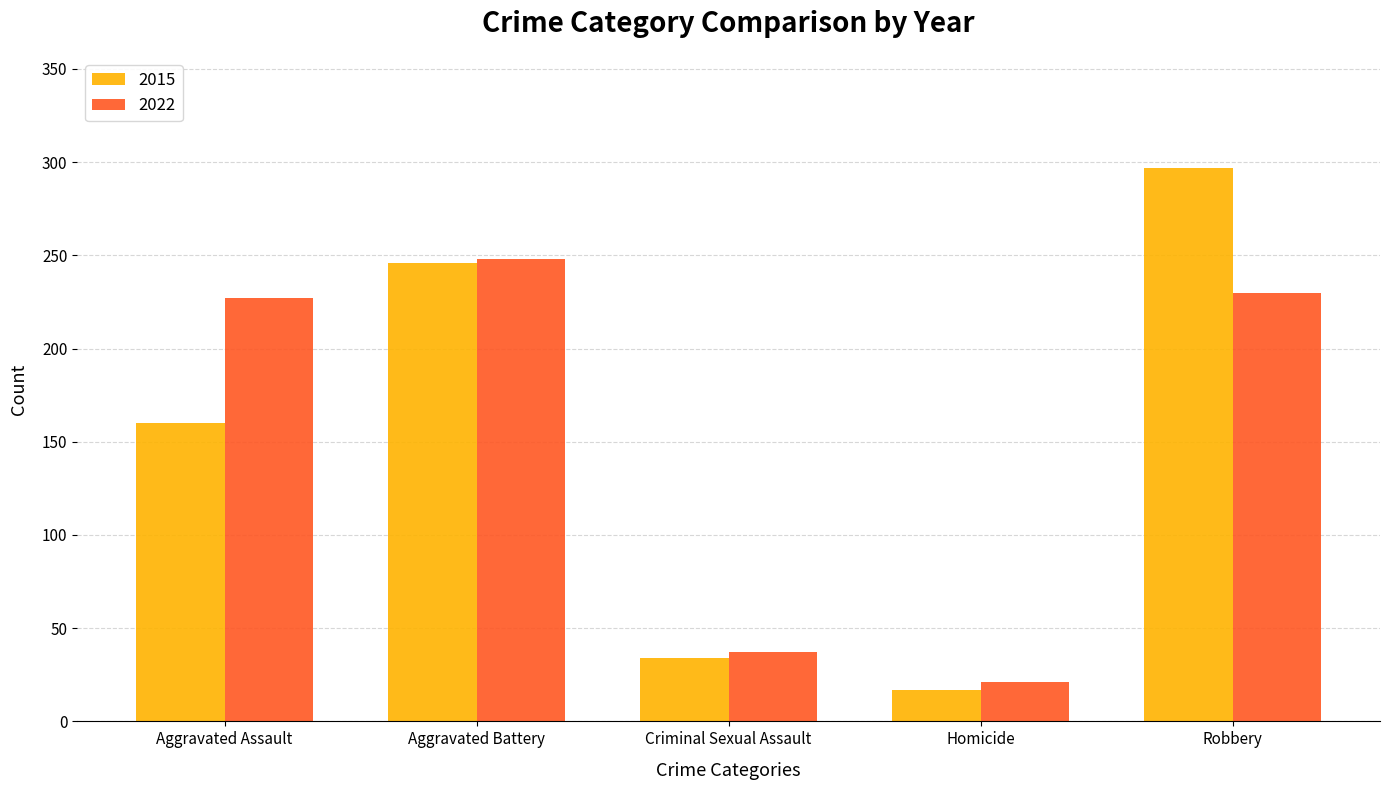

Rank the categories by 2015 value from lowest to highest.

Homicide, Criminal Sexual Assault, Aggravated Assault, Aggravated Battery, Robbery